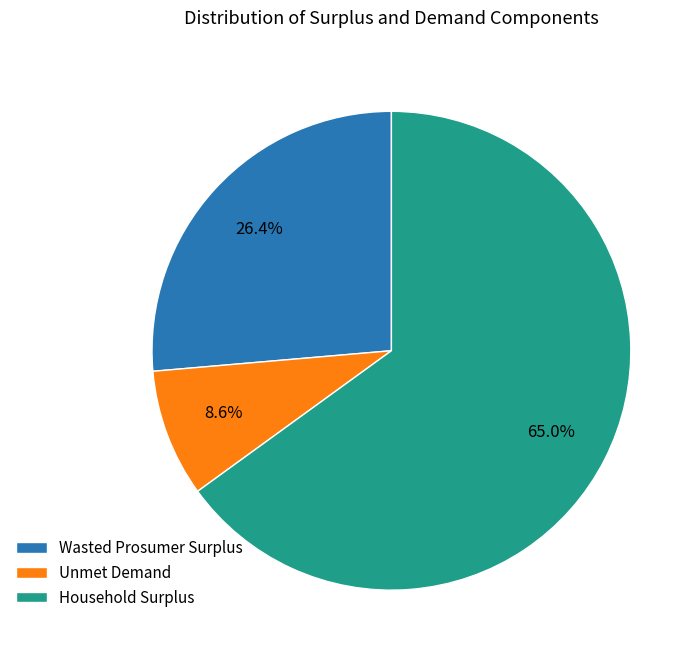

Does any single category account for the majority?

Yes